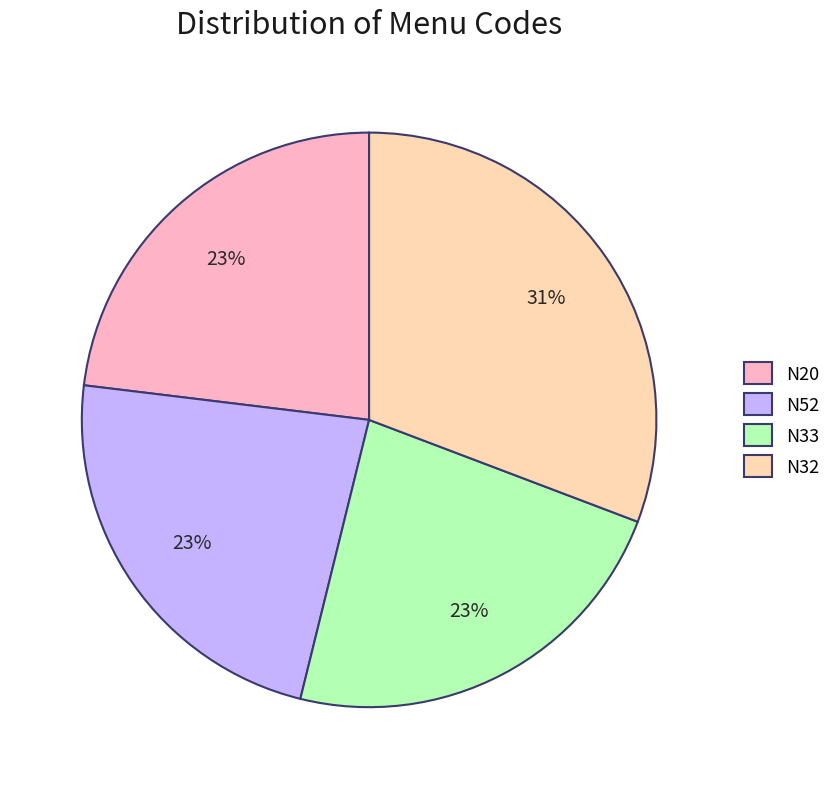

The N32 slice represents 36% of the pie. True or false?

False